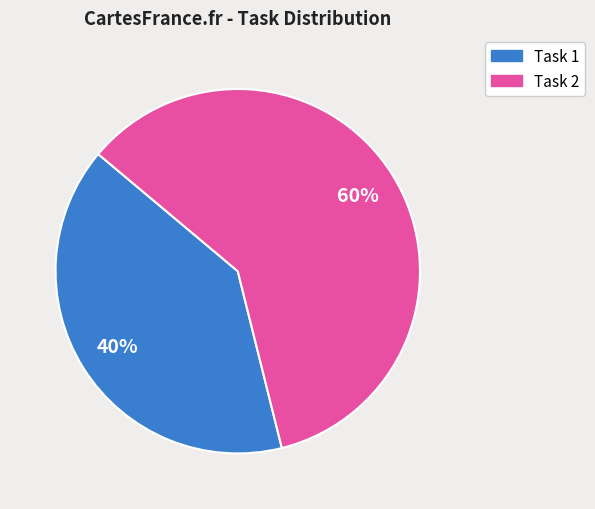

What is the ratio of the value at Task 1 to the value at Task 2?

0.7